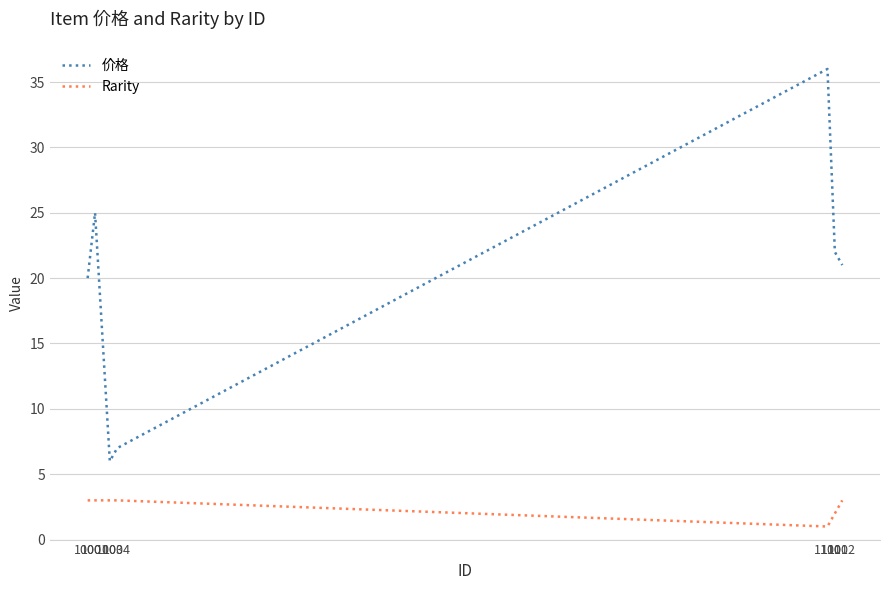

True or false: 价格 and Rarity cross at least once.

False